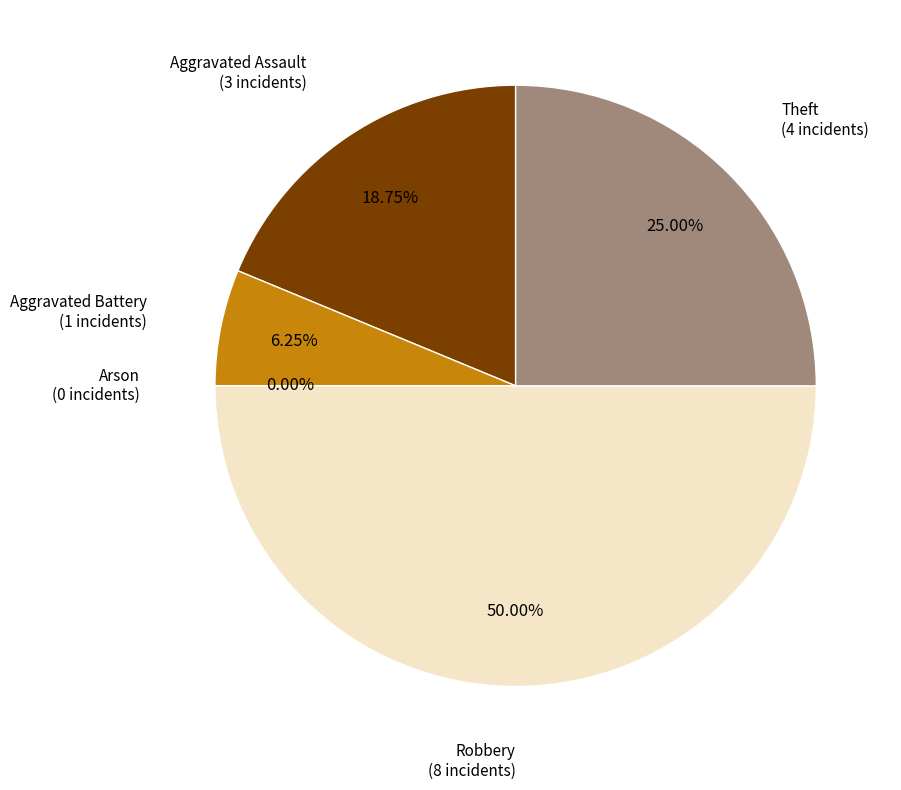

True or false: Robbery accounts for 50% of the total.

True